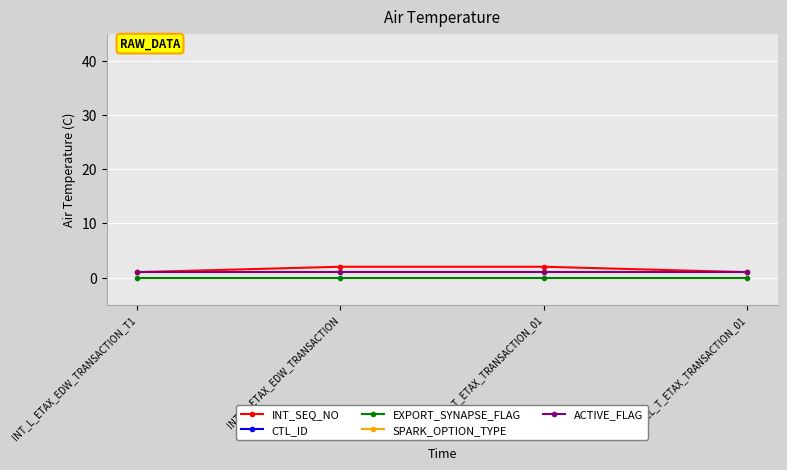

What is the label of the 2nd point from the right?

INT_T_ETAX_TRANSACTION_01